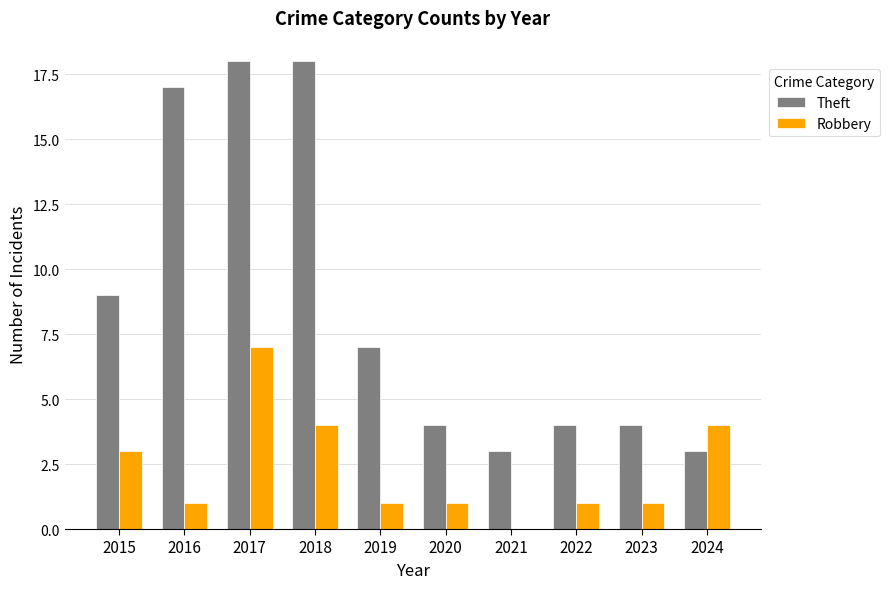

Reading left to right, transcribe all the data shown in this chart.

Theft: 2015=9	2016=17	2017=18	2018=18	2019=7	2020=4	2021=3	2022=4	2023=4	2024=3
Robbery: 2015=3	2016=1	2017=7	2018=4	2019=1	2020=1	2021=0	2022=1	2023=1	2024=4